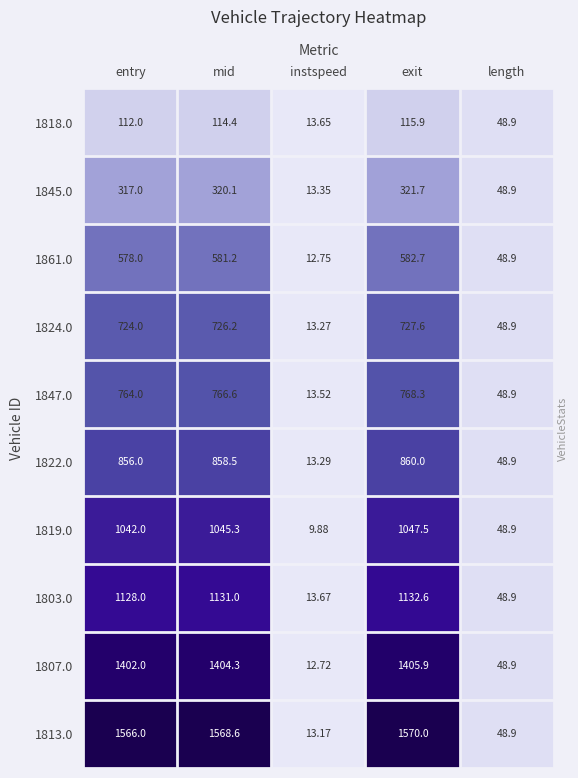

List the labels in order of 1807.0 value, smallest first.

instspeed, length, entry, mid, exit